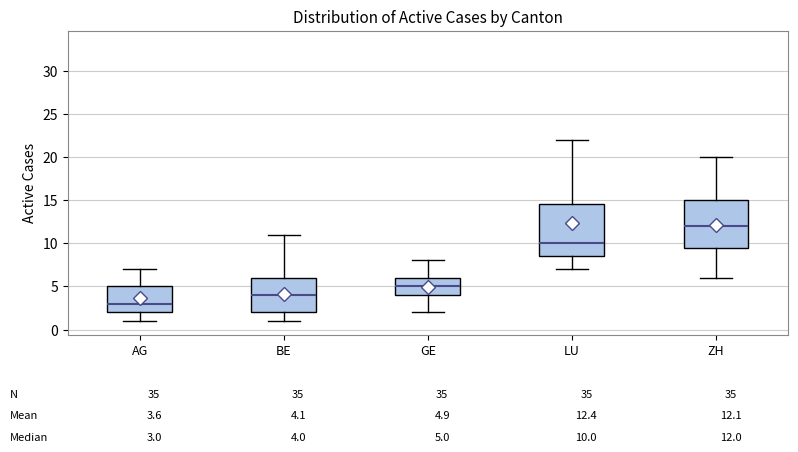

Which box's median line is the highest?

ZH